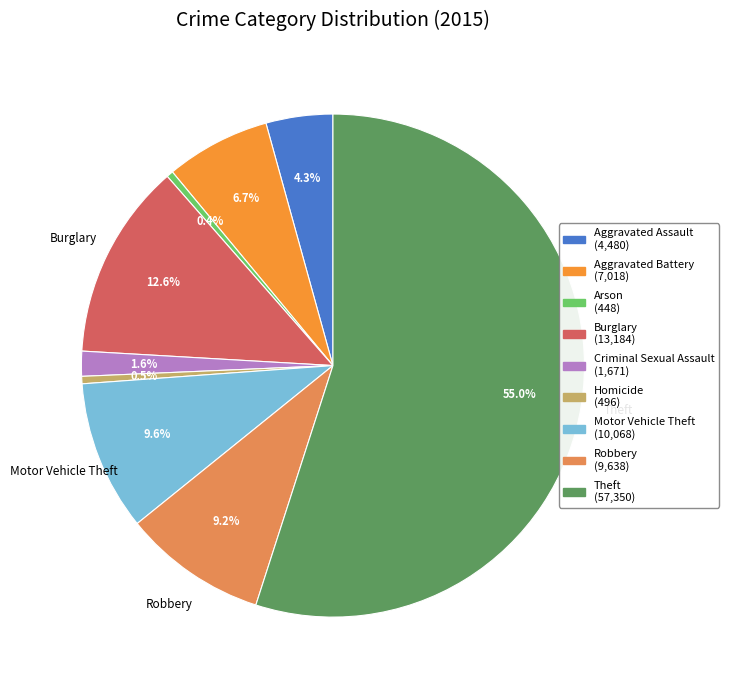

Count the number of slices in the pie.

9